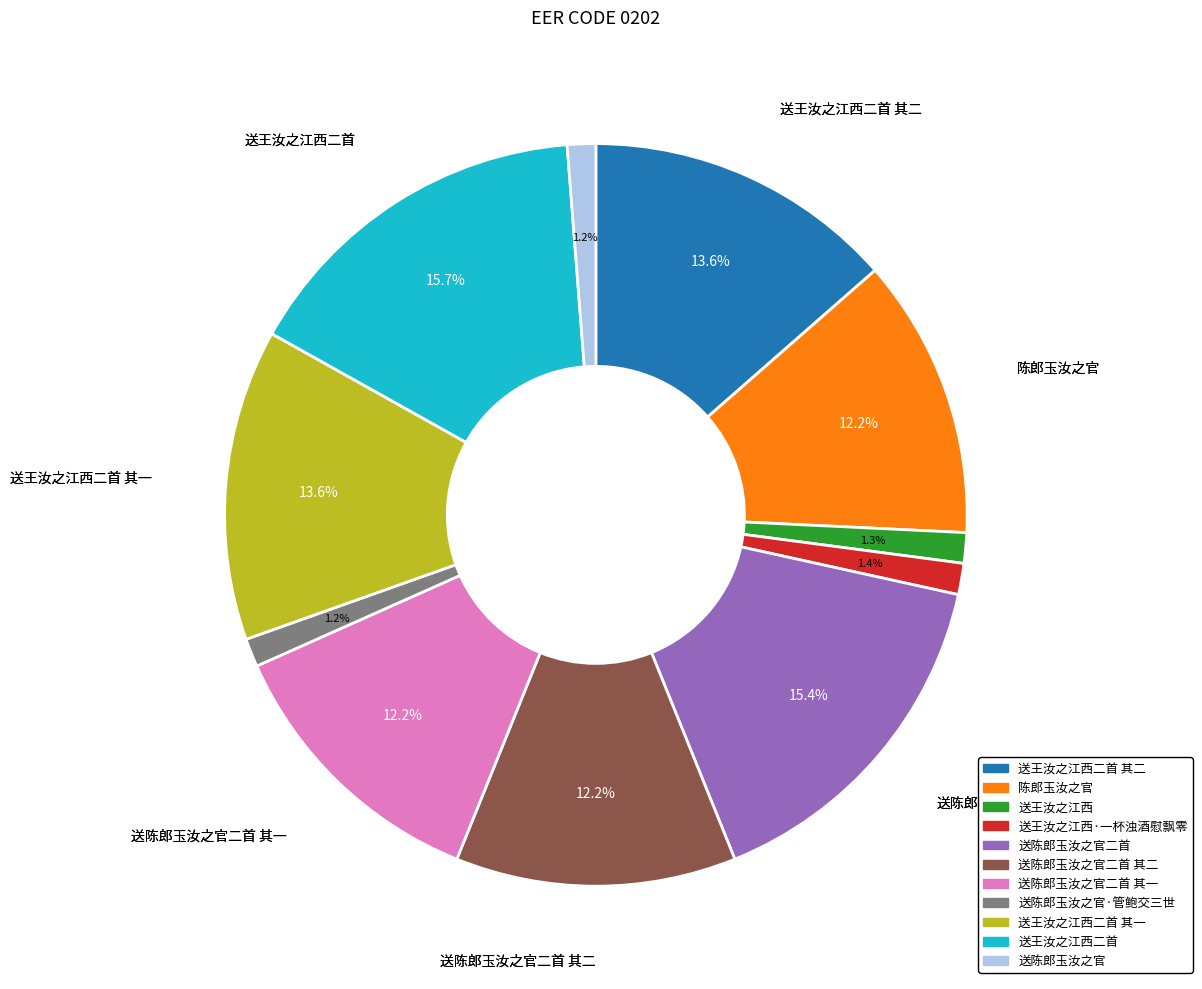

Is there any slice that represents more than half of the pie?

No